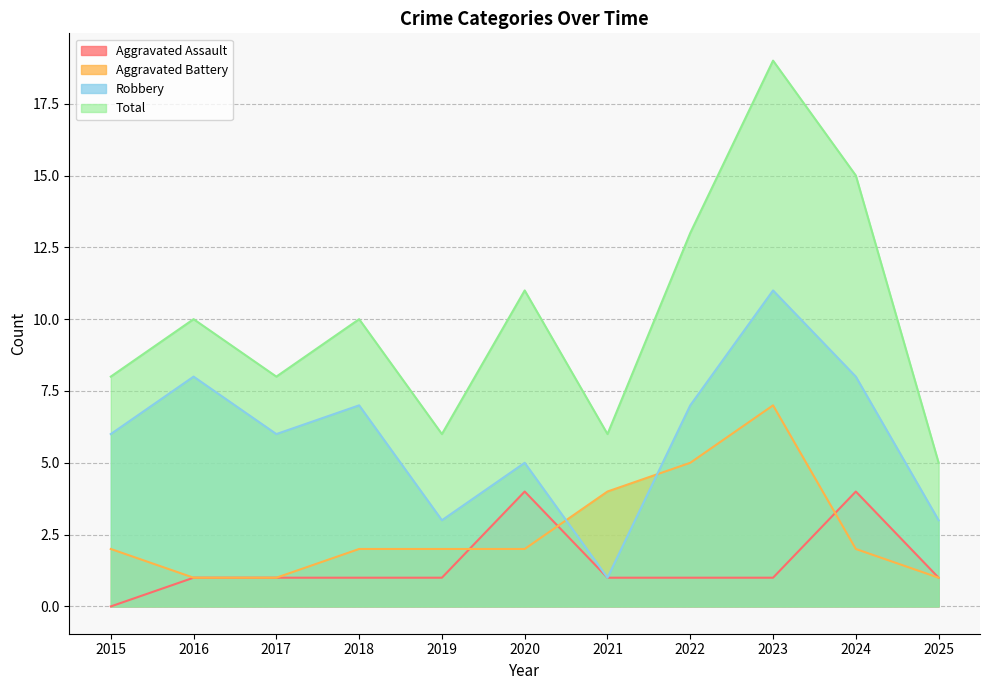

Which series changed the most between 2016 and 2017?

Robbery